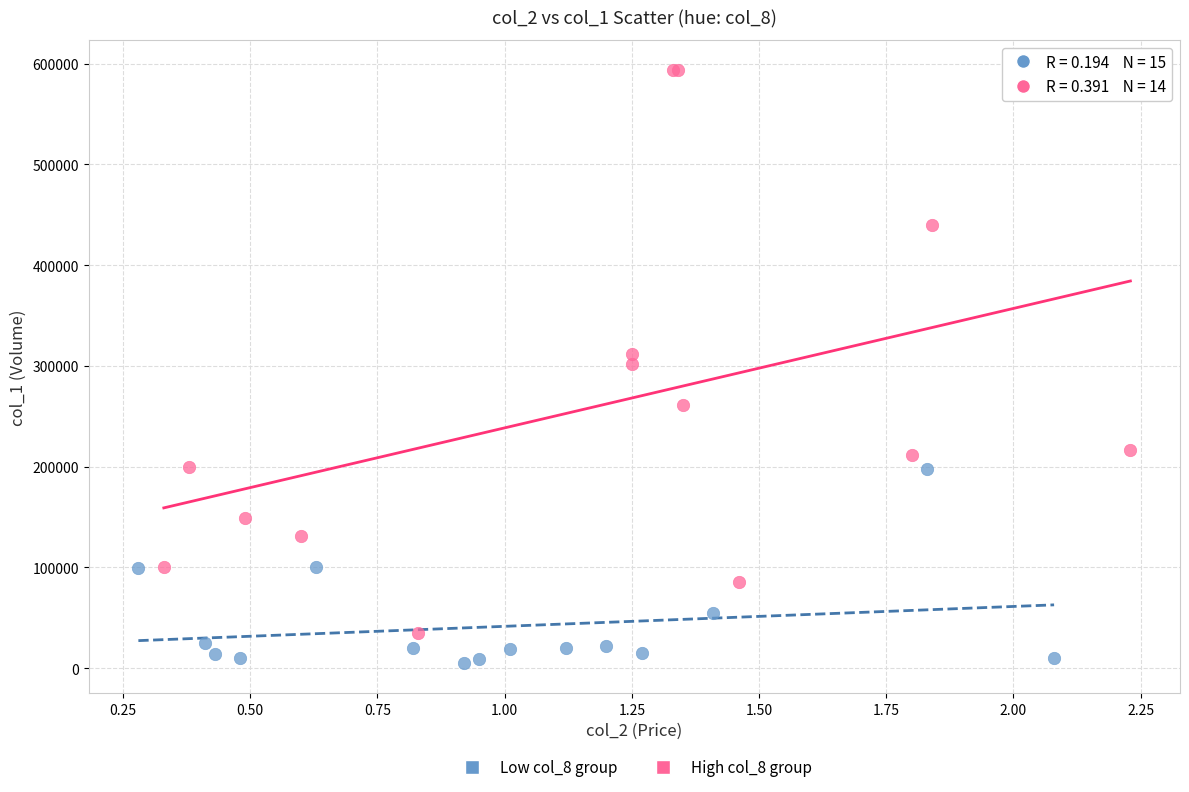

Which series has the widest spread of Y values?

High col_8 group